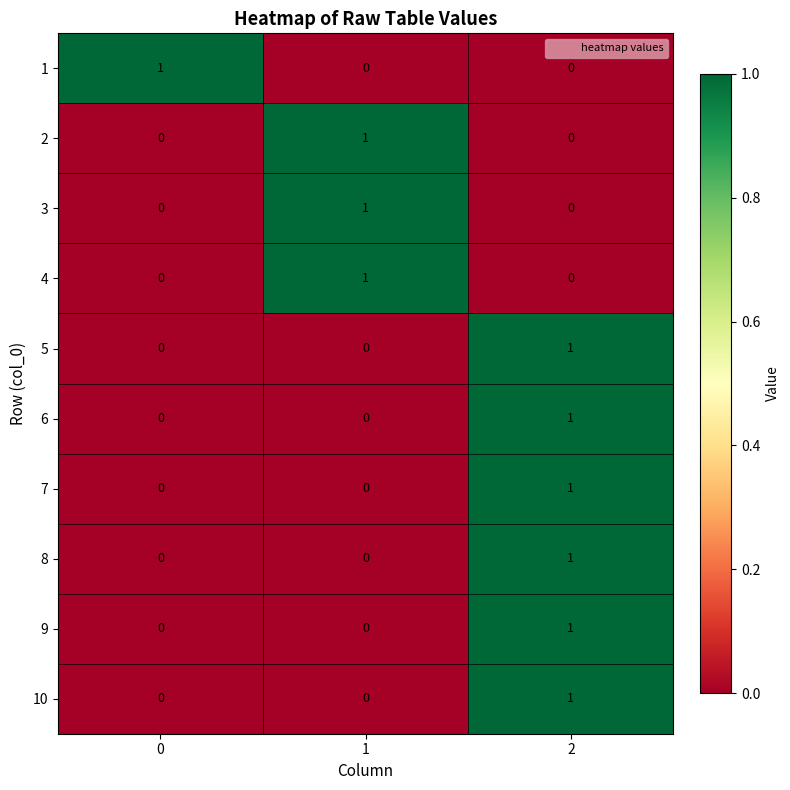

Is it true that 6 equals 0 at 1?

True